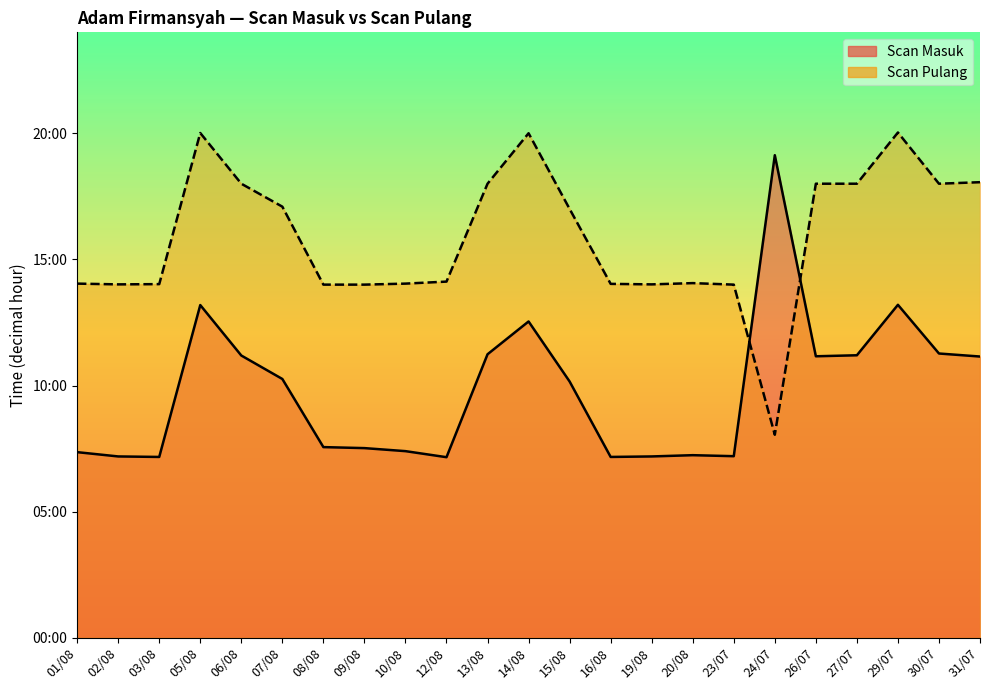

True or false: Scan Masuk (line) has a value of 10.3 at 07/08.

True